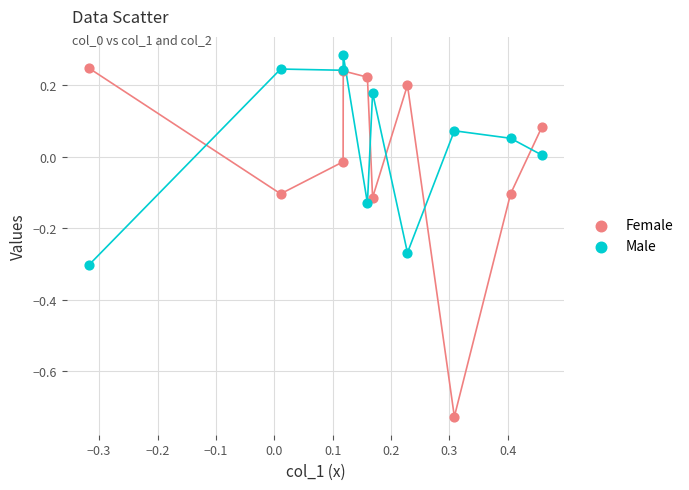

What is the X range (max minus min) for the scatter plot?

0.8